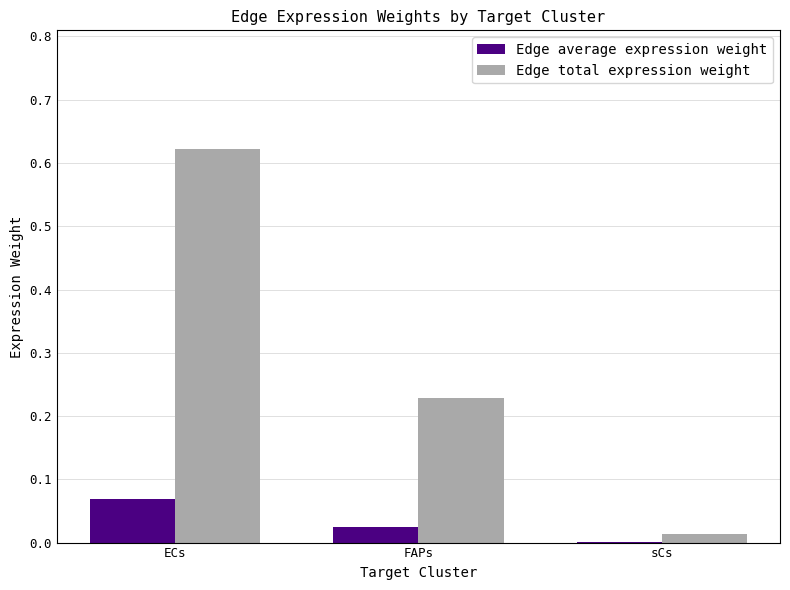

What is the sum of all Edge total expression weight values?

0.9